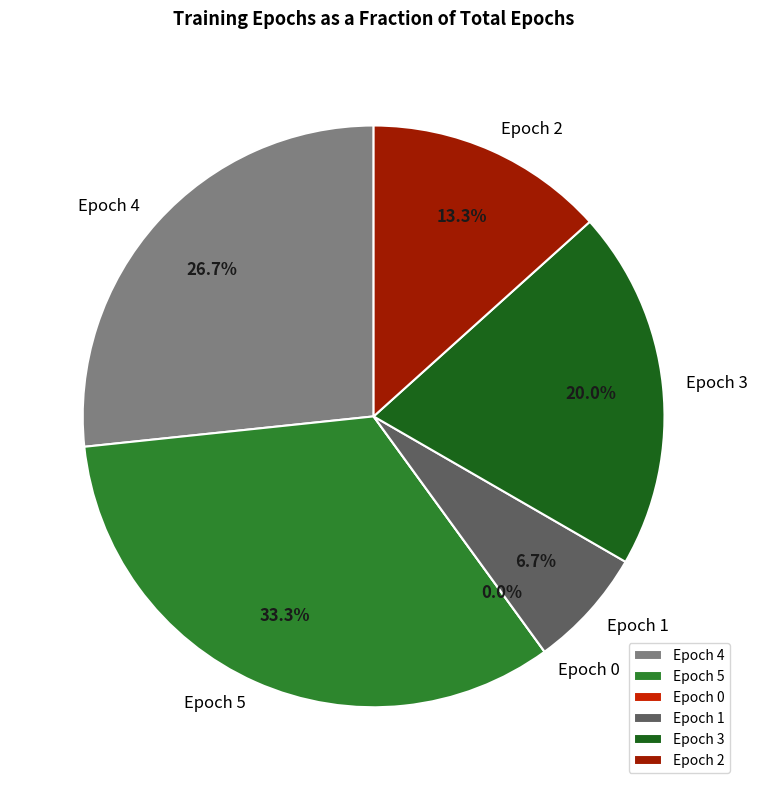

Does any single category account for the majority?

No